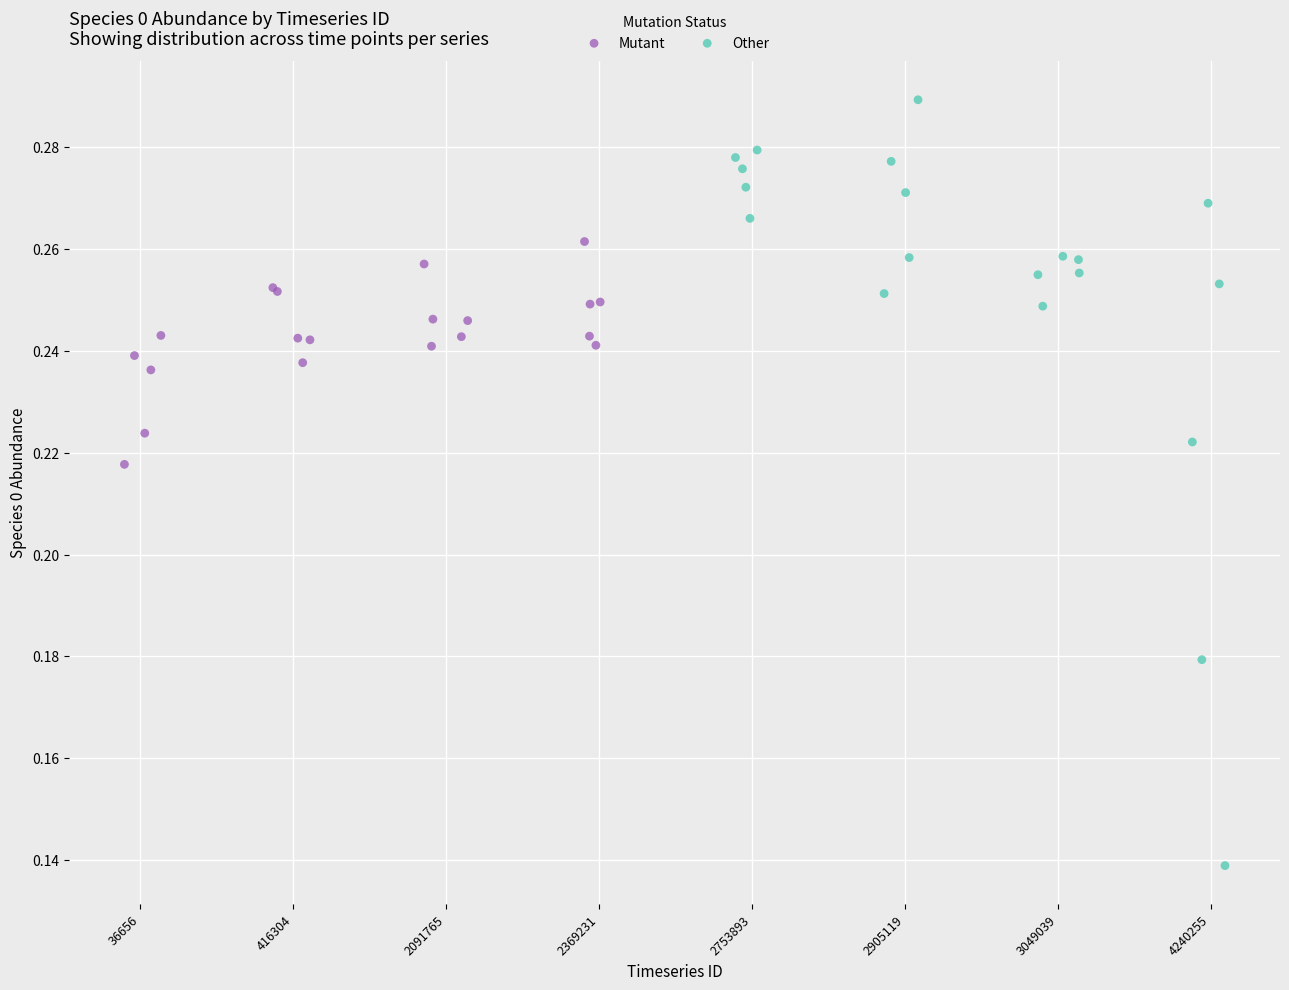

What are all the series names shown in the legend?

Mutant, Other